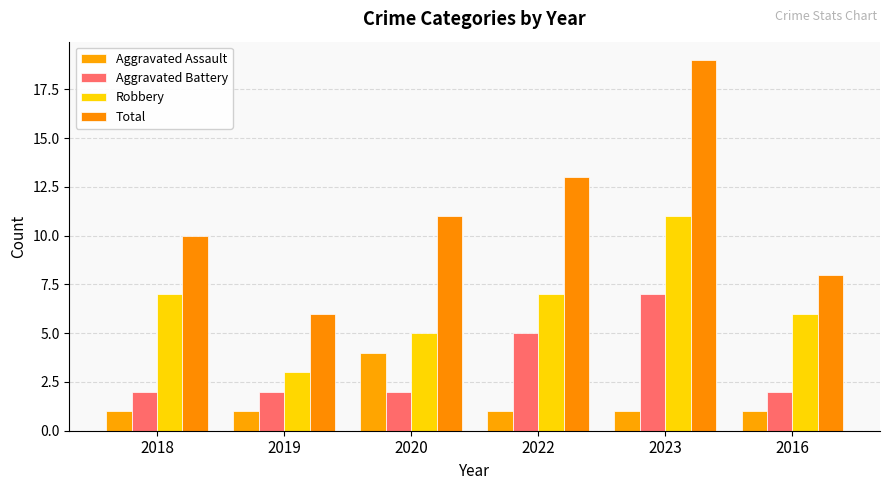

True or false: Robbery has a value of 5 at 2020.

True